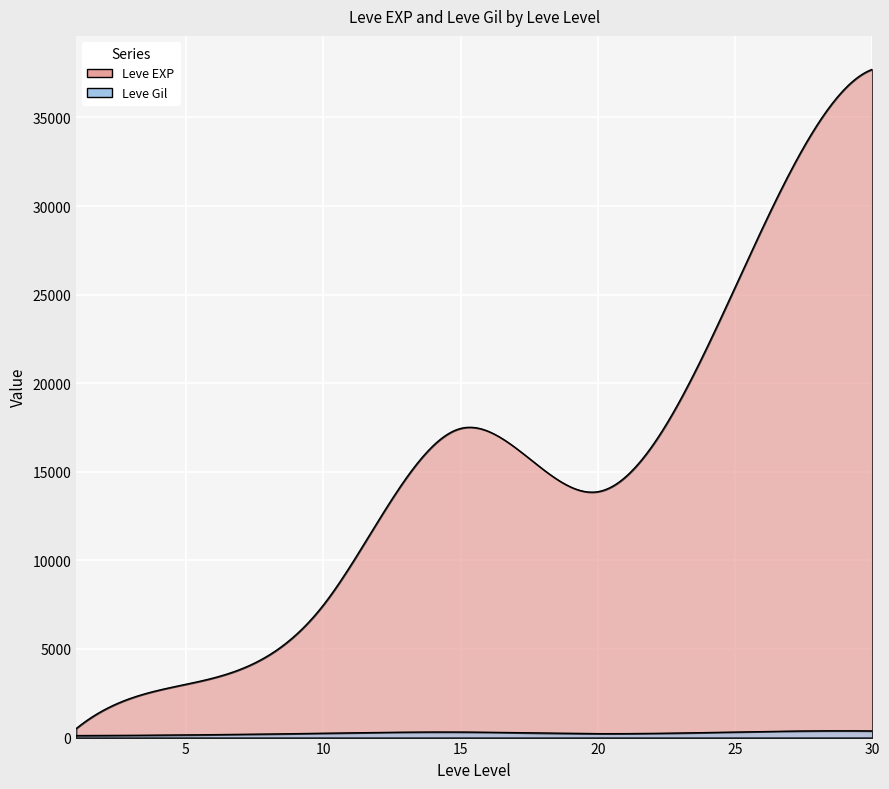

List the series in order of their peak value, highest first.

Leve EXP, Leve Gil